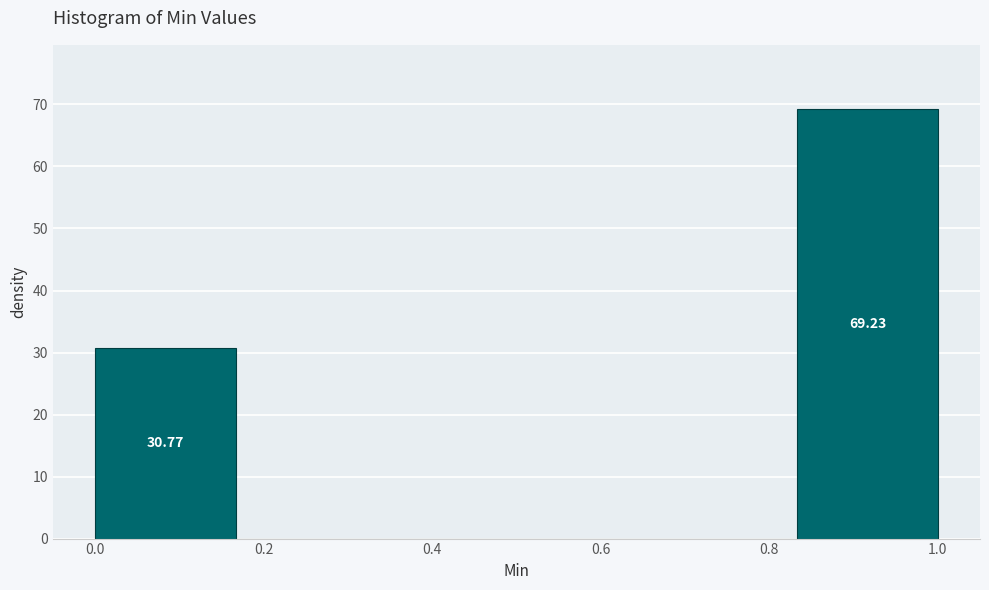

Over which range of the x-axis is the bar tallest?

0.84 to 1.00